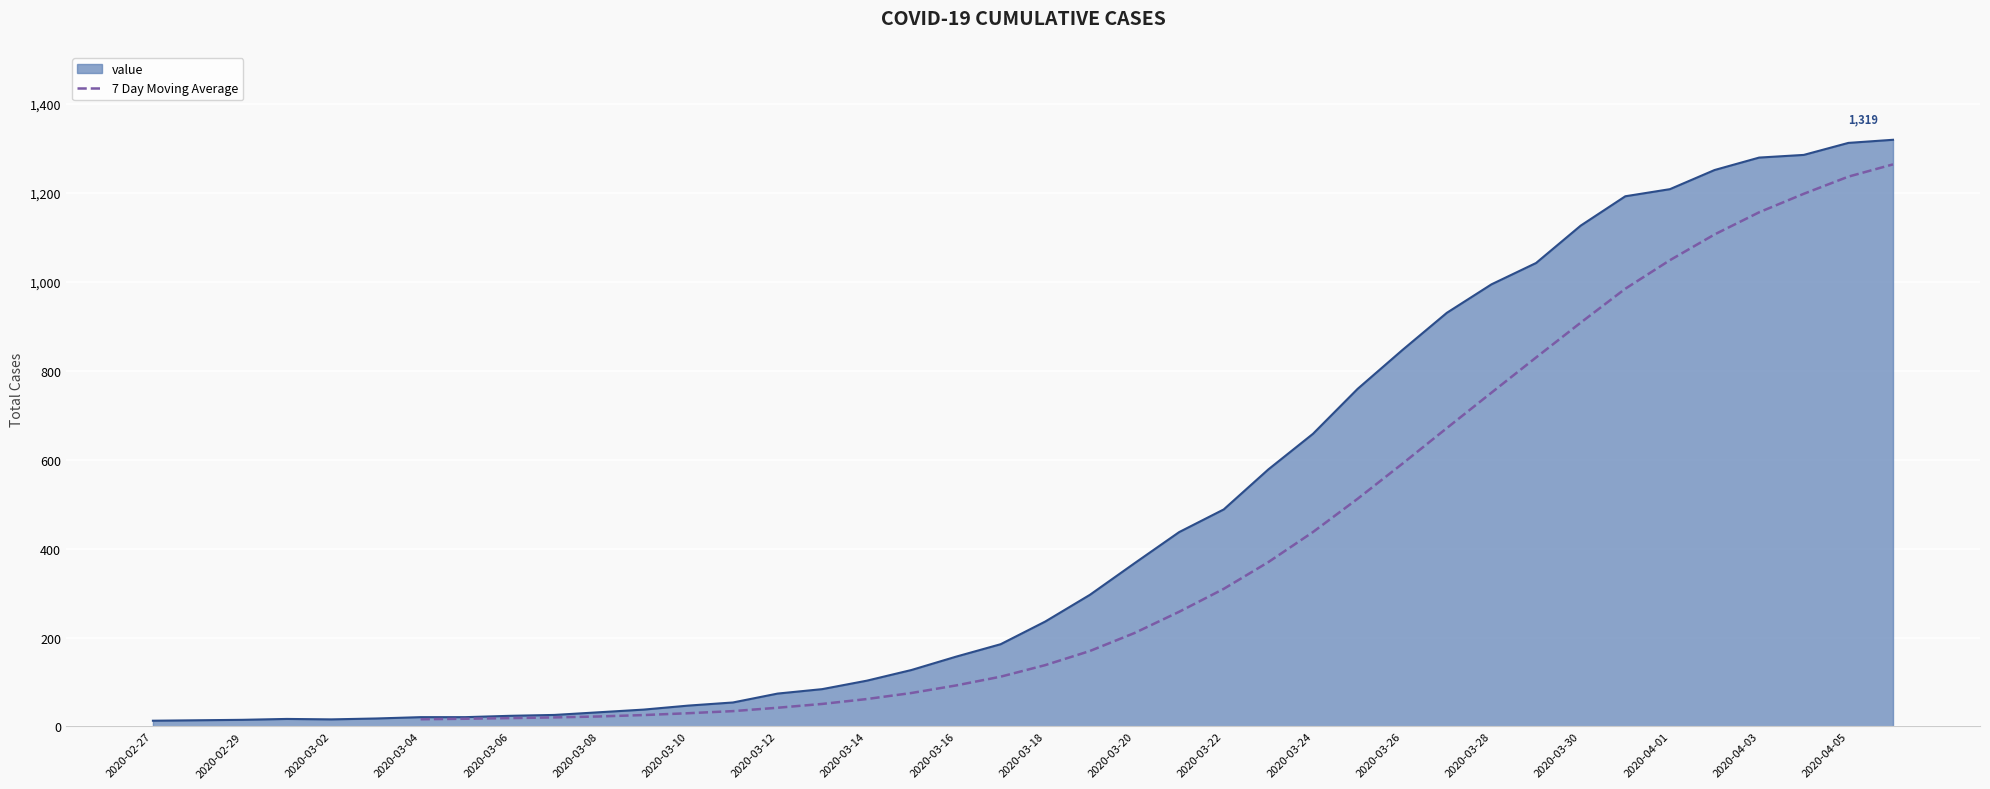

The value of 7 Day Moving Average at 2020-04-03 is 1736.5. True or false?

False